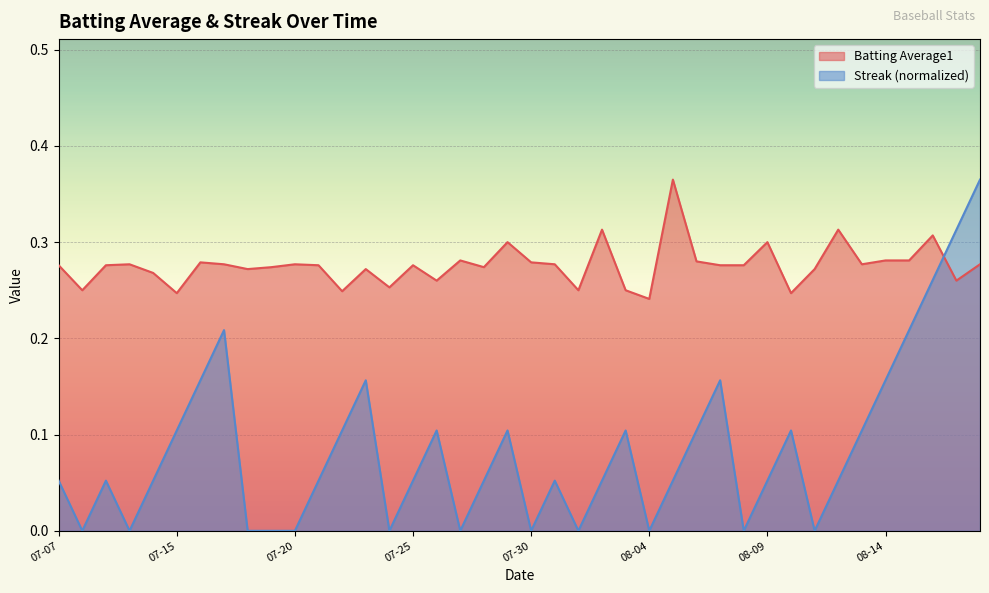

What position from the left is 2010-07-28?

19